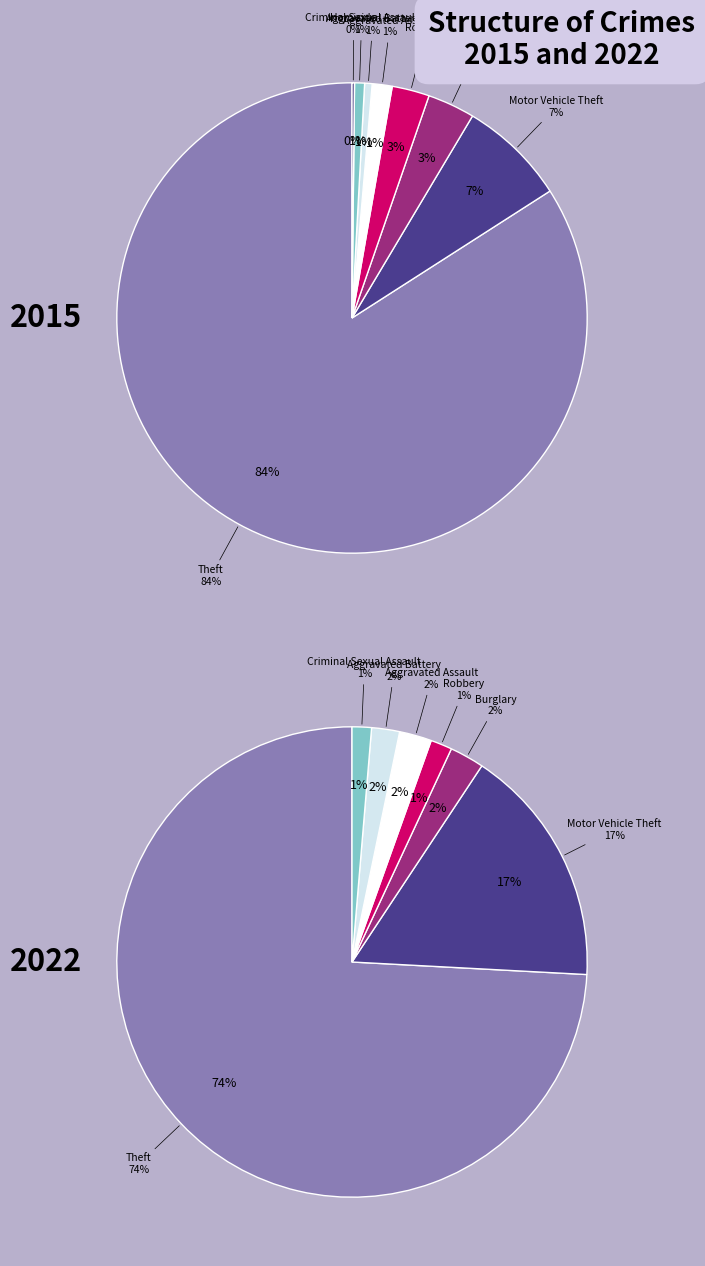

Does any single category account for the majority?

Yes